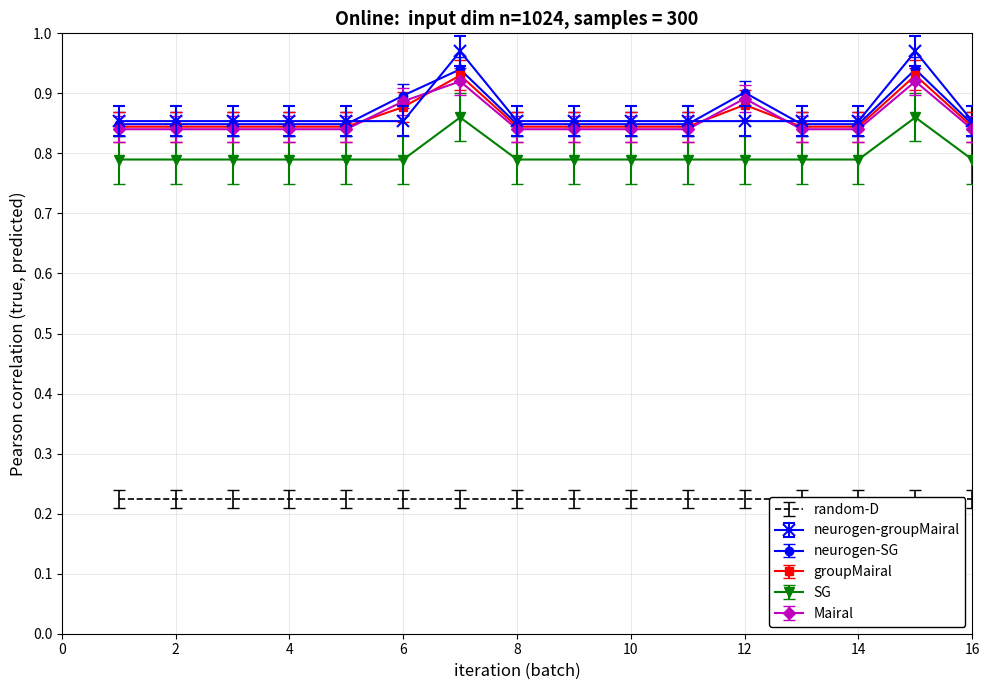

Is the value of Scen_26 at 17 greater than the value of Scen_8 at 13?

No